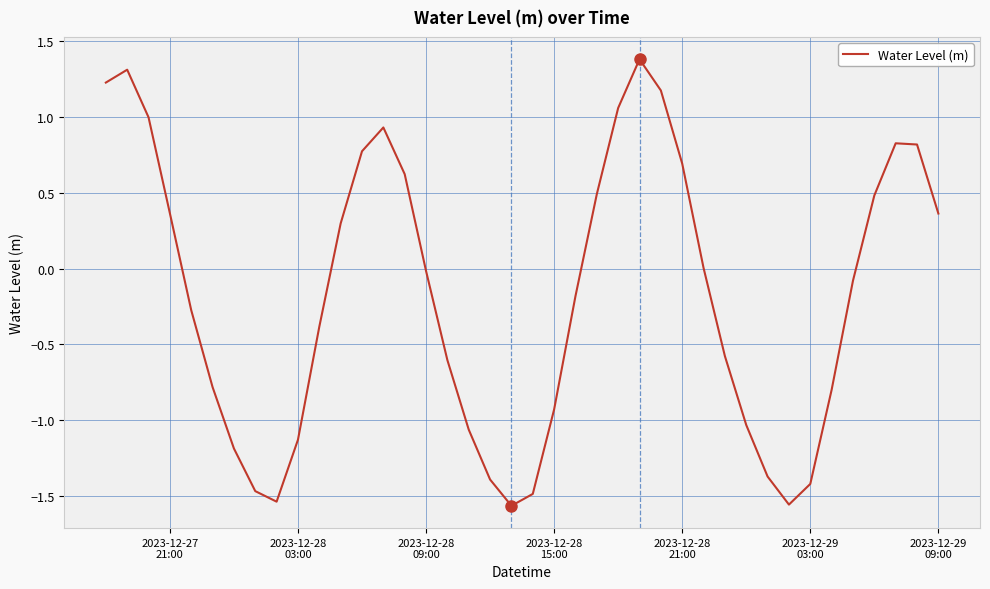

What is the maximum value shown in the chart?

1.4